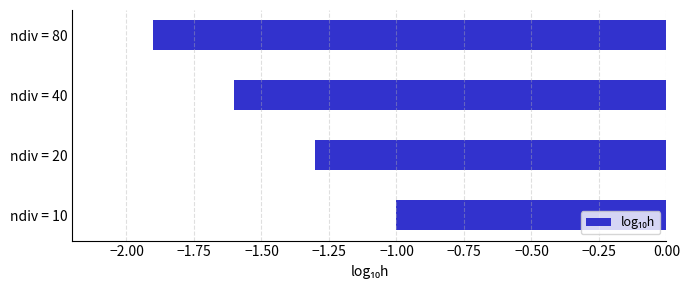

What is the average value?

-1.5